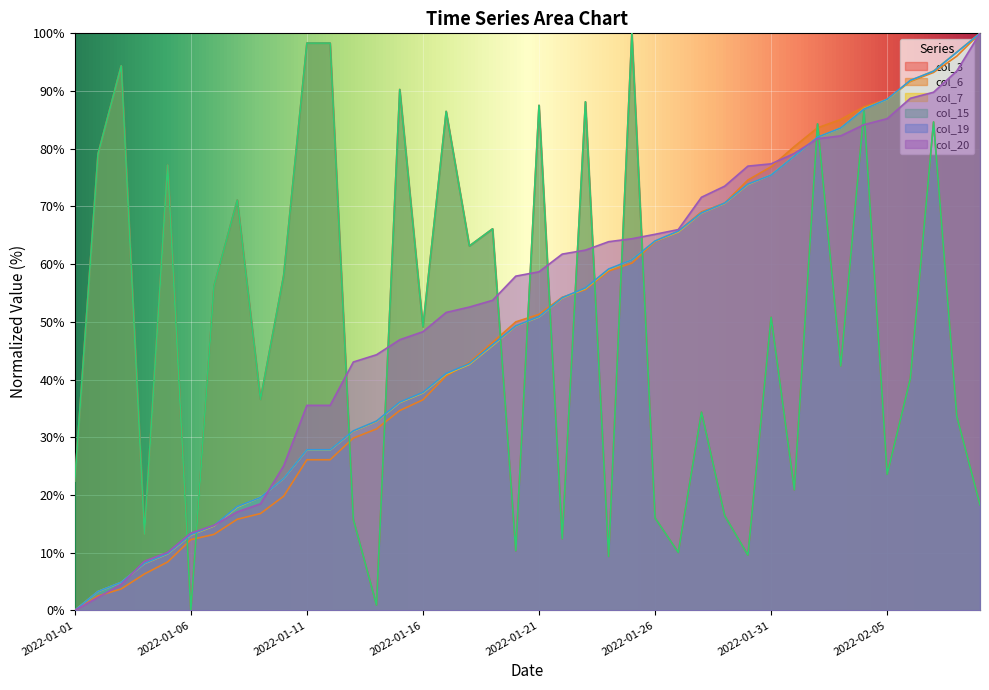

At which category is the sum across all series the highest?

2022-02-07